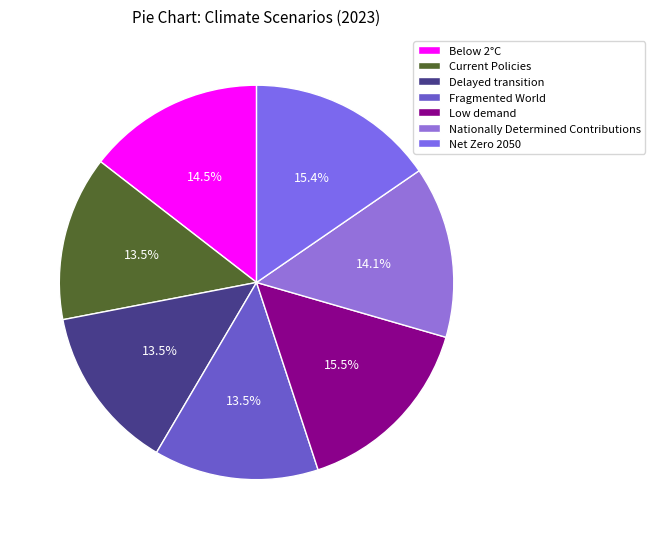

What percentage is the Delayed transition slice, to the nearest percent?

14%